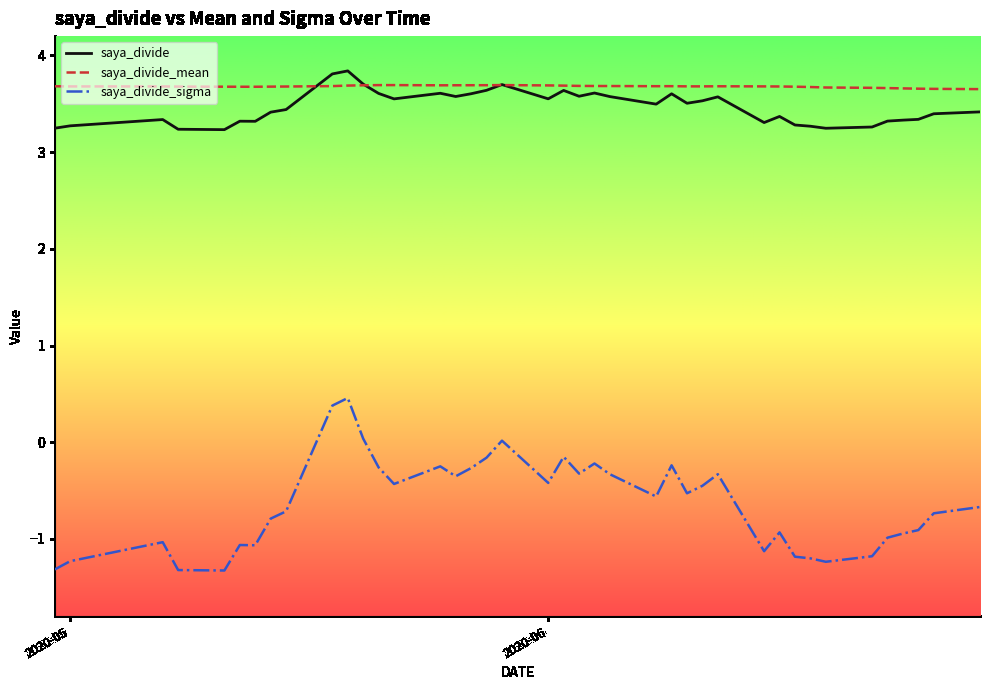

True or false: saya_divide_sigma and saya_divide intersect in this chart.

False